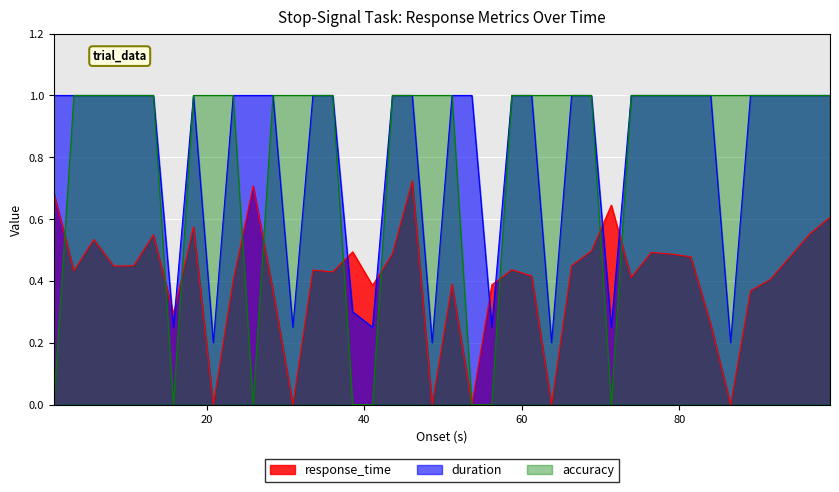

Which series has the largest total across all categories?

duration